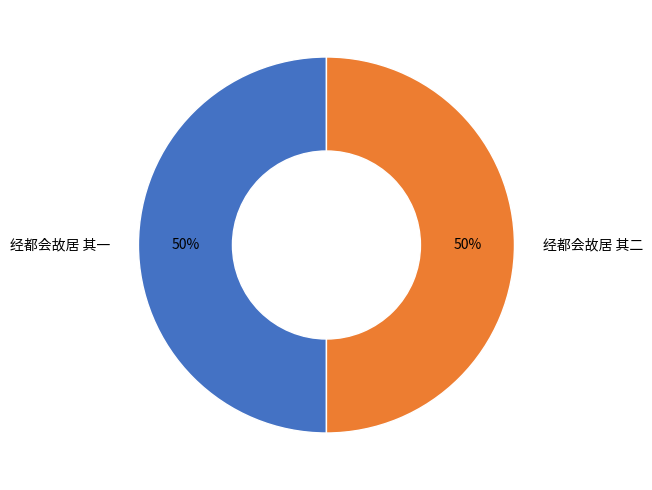

Is it true that 经都会故居 其一 is 50% of the pie?

True